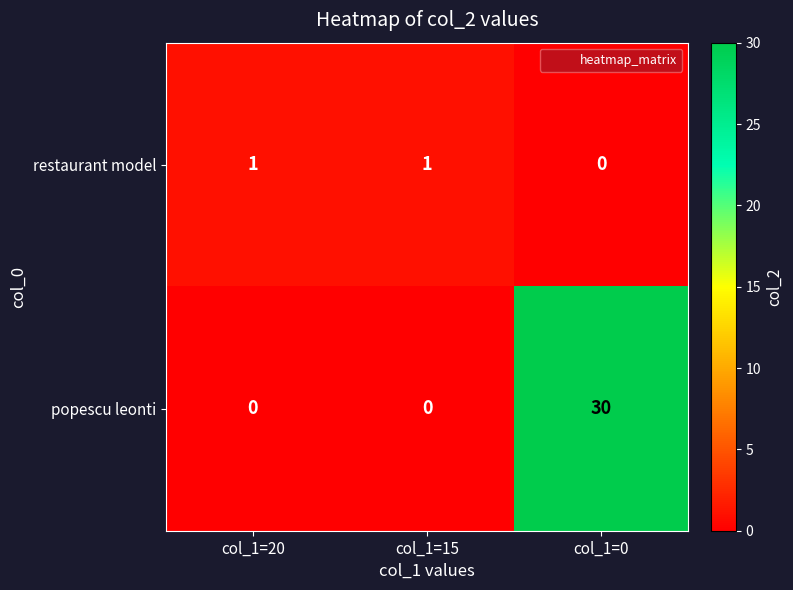

How many distinct data groups are displayed?

2